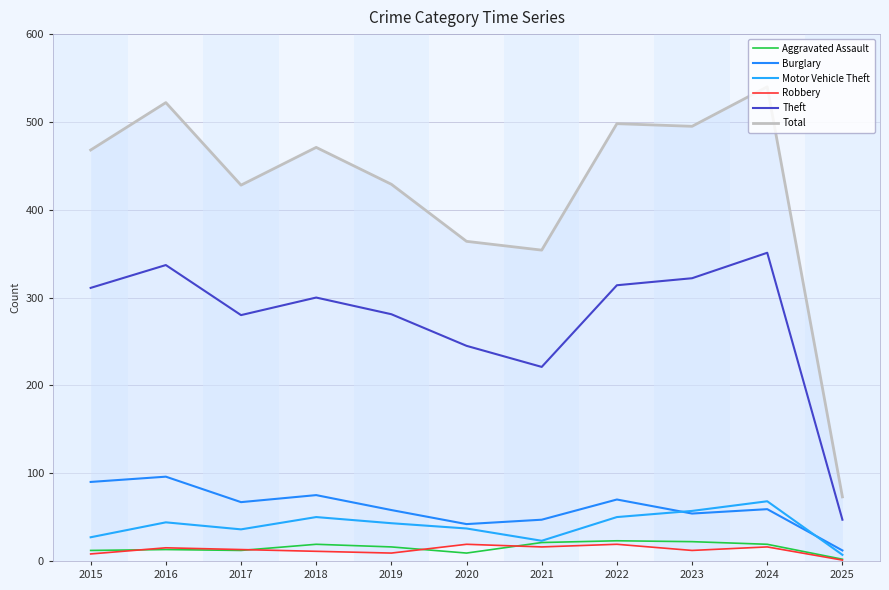

What is the average value of the Theft series?

274